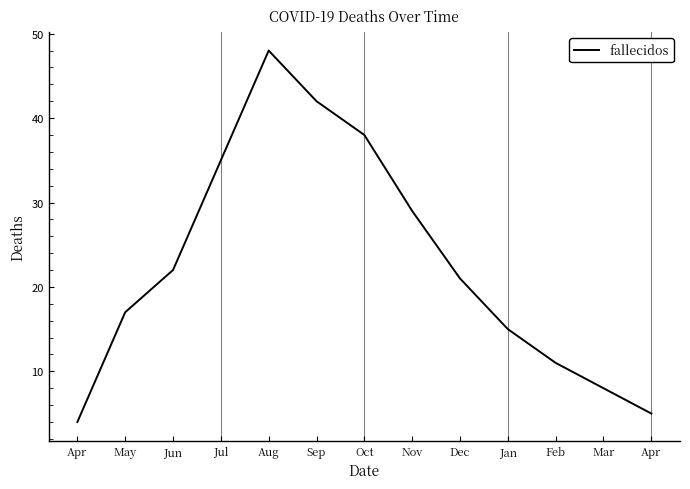

How many lines are shown in the chart?

1